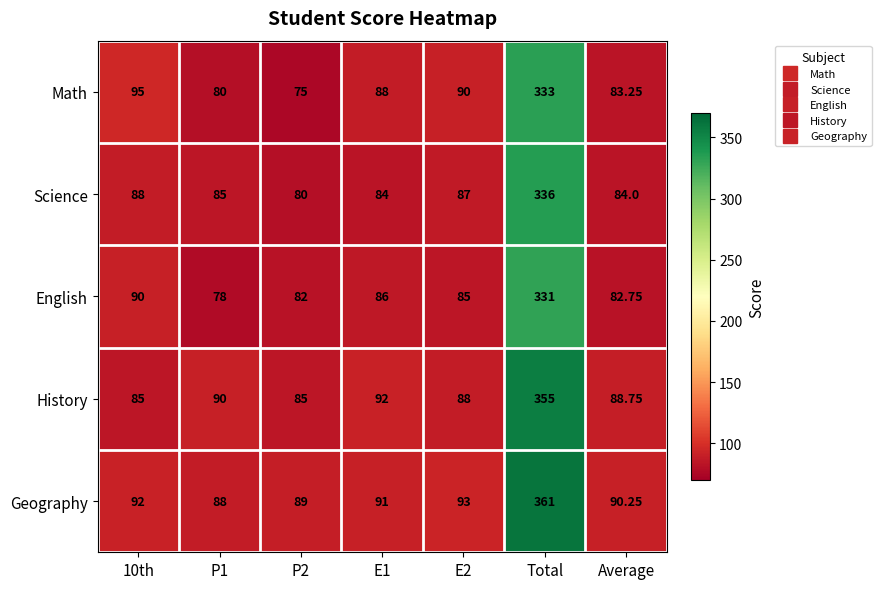

At which category does the chart reach its peak across all series?

Total